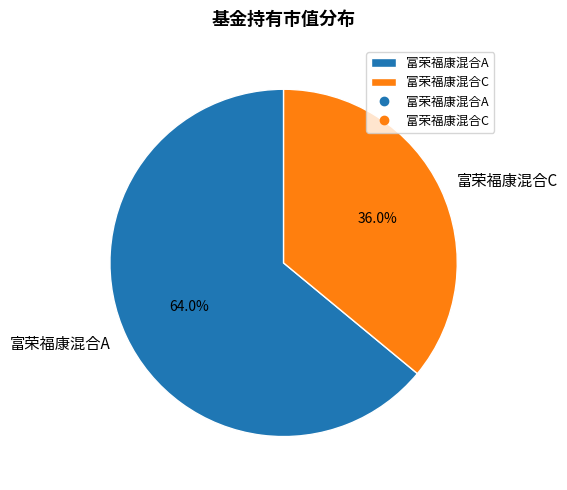

Which slice represents more than half of the pie?

富荣福康混合A